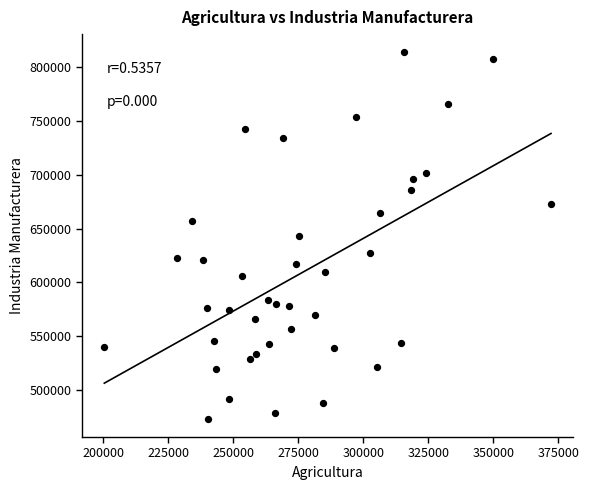

What is the range of X values (max minus min)?

171762